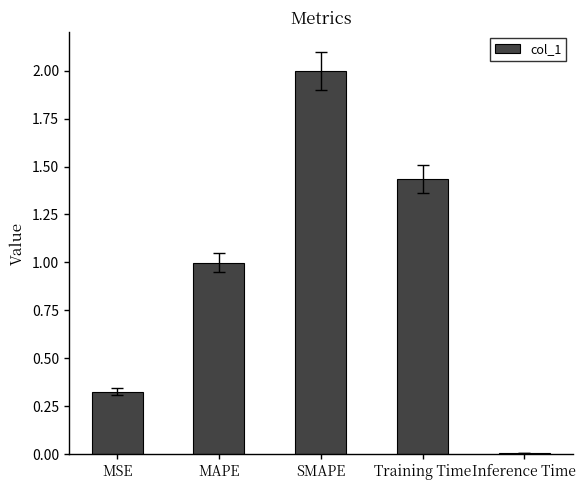

Rank the categories by value from lowest to highest.

Inference Time, MSE, MAPE, Training Time, SMAPE